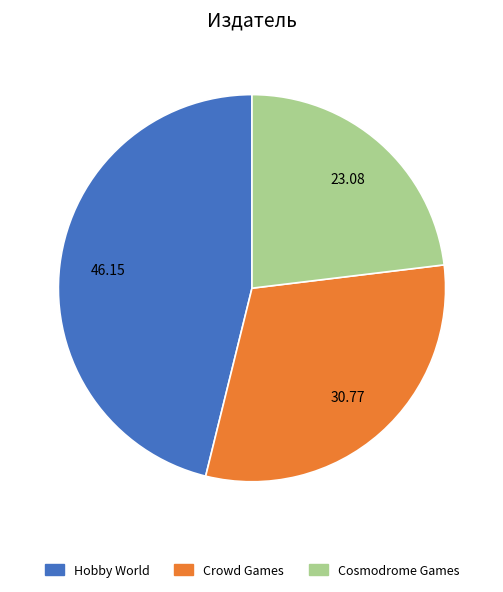

Which slice is the largest?

Hobby World